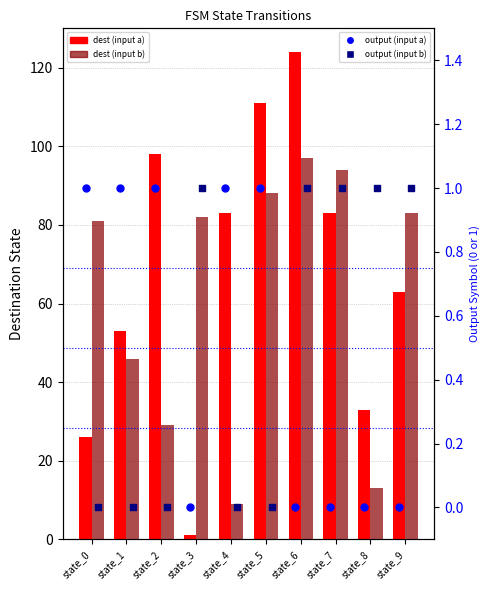

At how many categories does at least one series exceed 9?

10